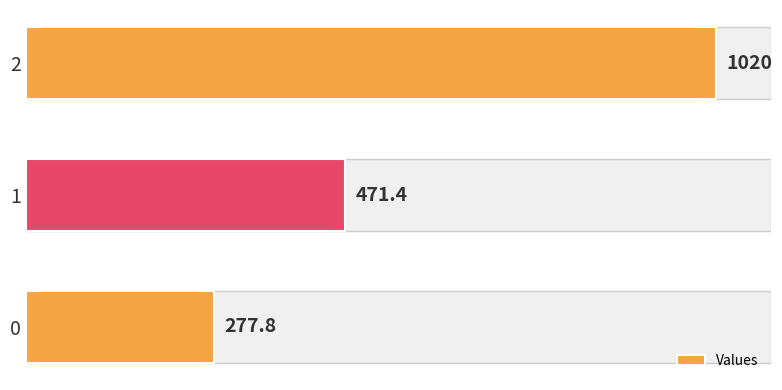

What is the minimum value shown in the chart?

277.8